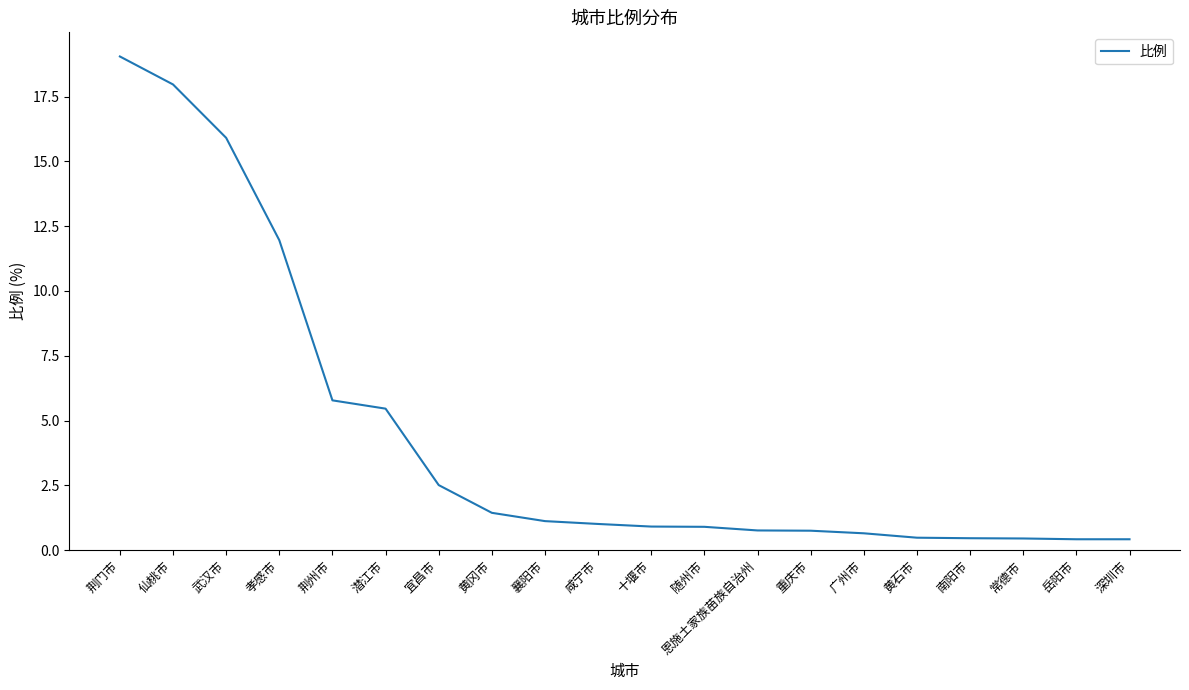

Where does the data first go above 1?

荆门市